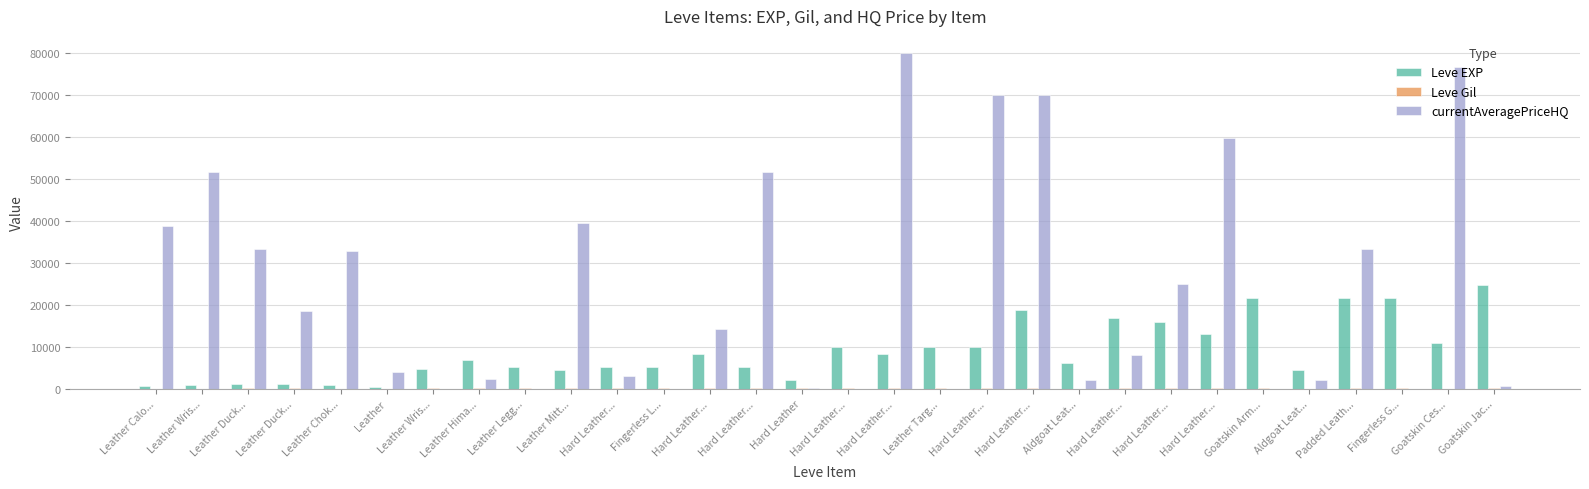

How many series are shown in this chart?

3